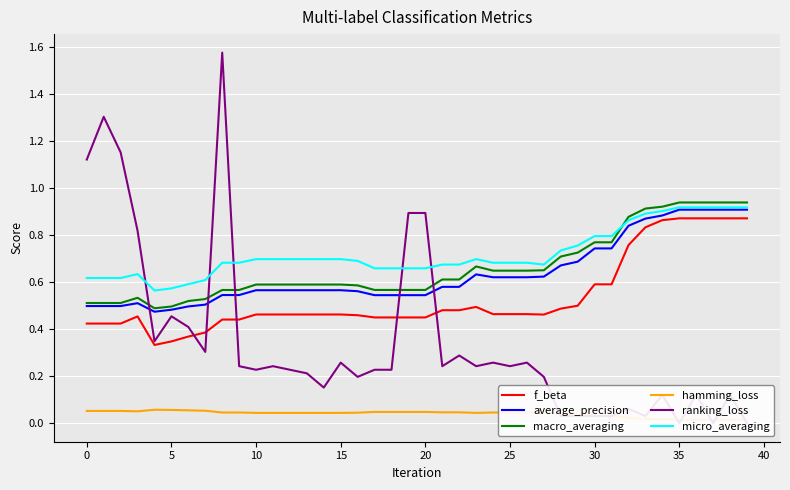

Which series has the largest range (max minus min)?

ranking_loss